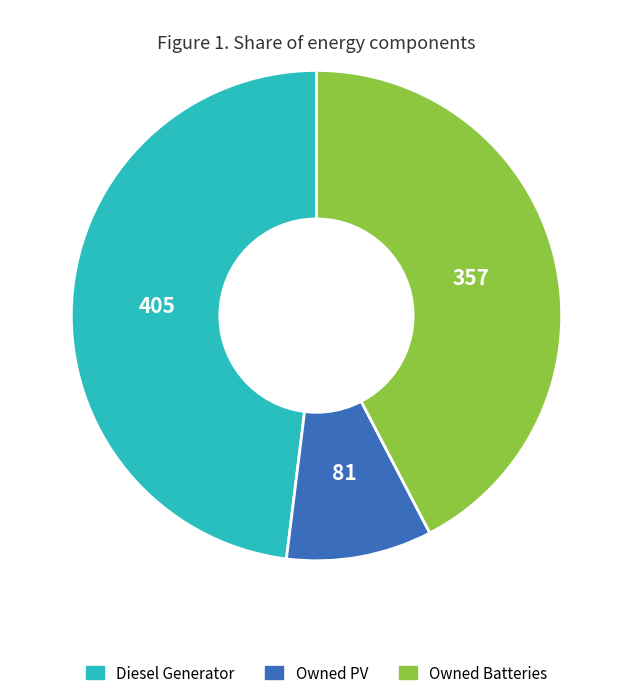

Does Owned Batteries account for over 50% of the chart?

No